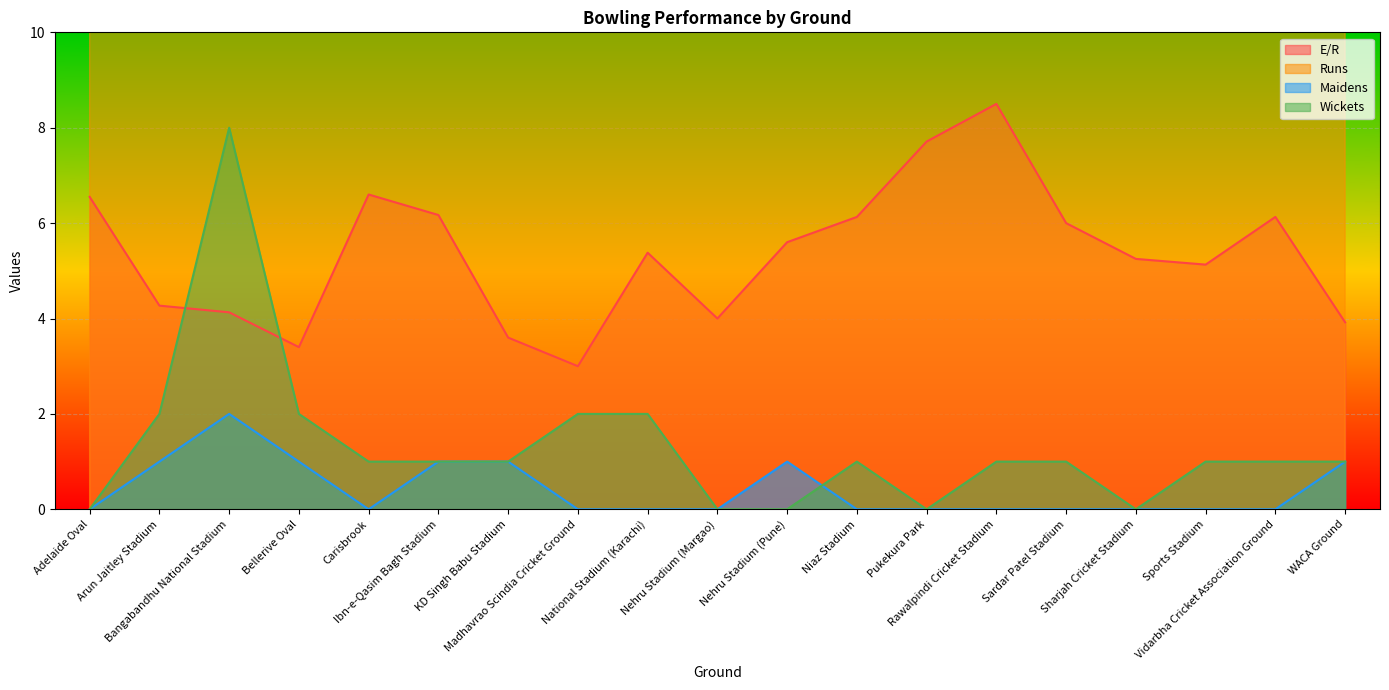

What is the maximum value for Wickets?

8.0